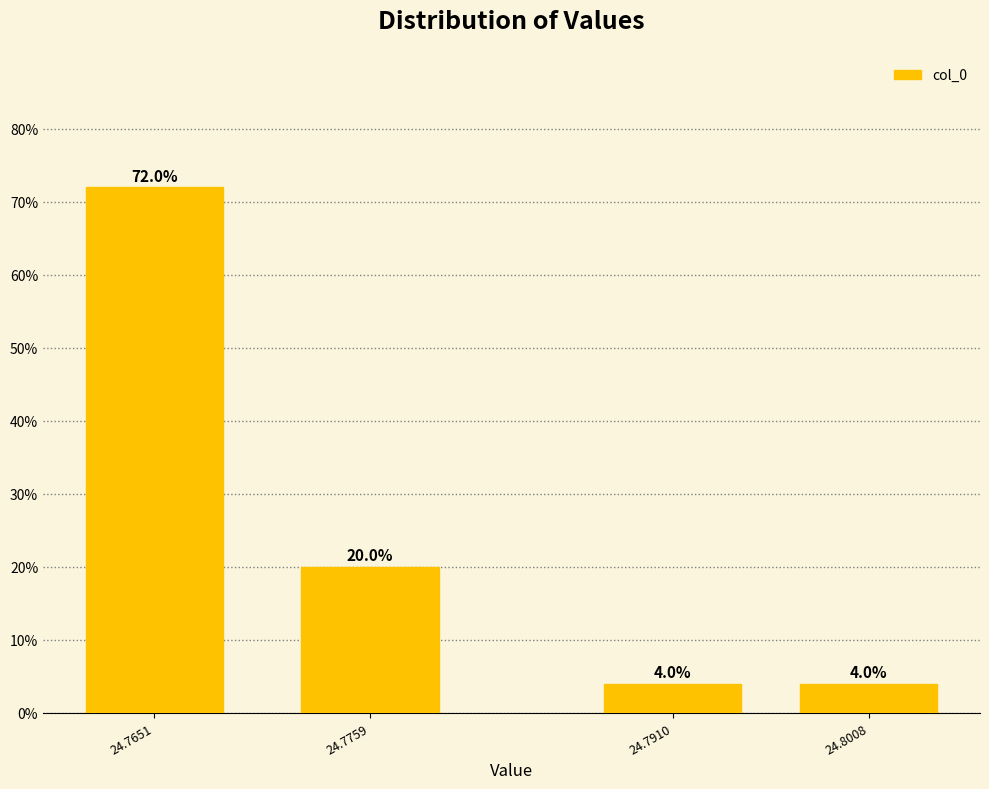

Reading left to right, what are all the values shown in this chart?

72	20	4	4